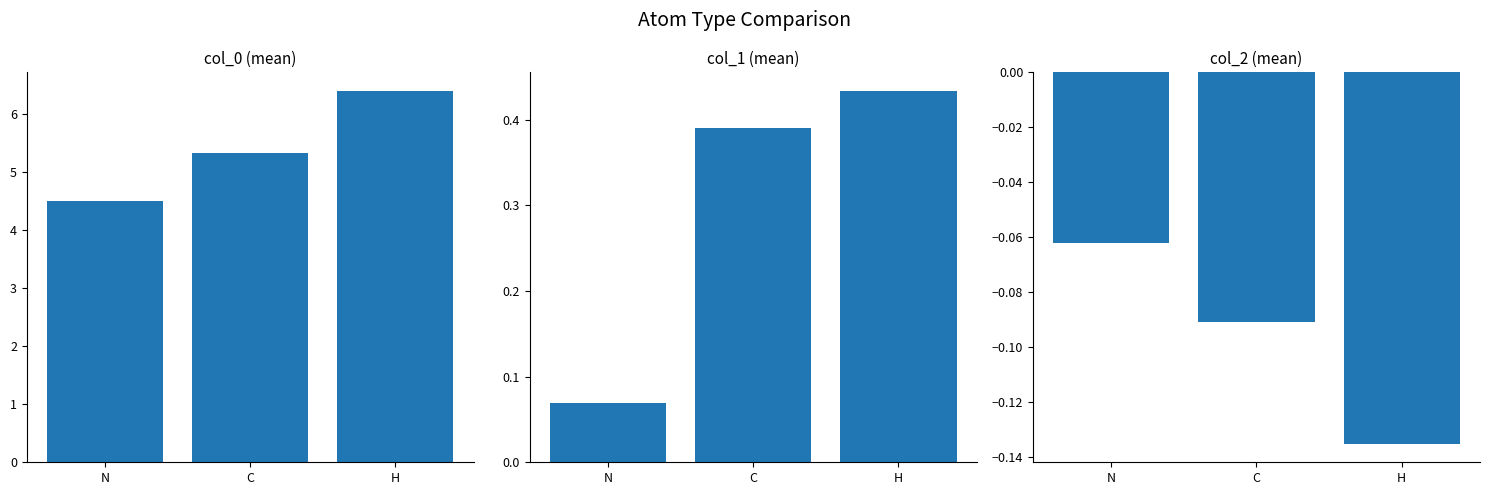

Reading left to right, what are all the values shown in this chart?

col_0: N=4.5	C=5.3	H=6.4
col_1: N=0.1	C=0.4	H=0.4
col_2: N=-0.1	C=-0.1	H=-0.1